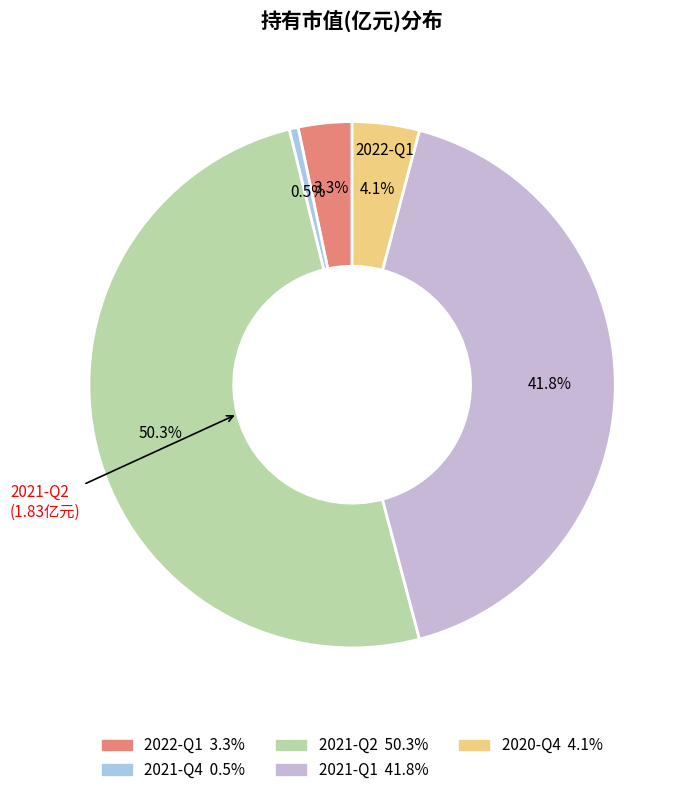

Rank the categories by value from highest to lowest.

2021-Q2, 2021-Q1, 2020-Q4, 2022-Q1, 2021-Q4